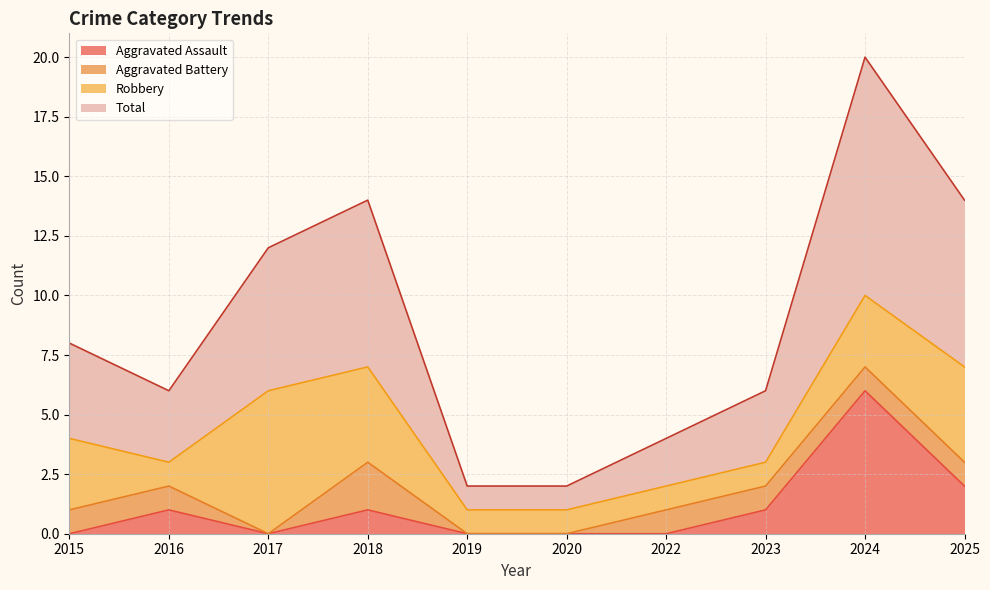

True or false: Total and Aggravated Assault intersect in this chart.

False